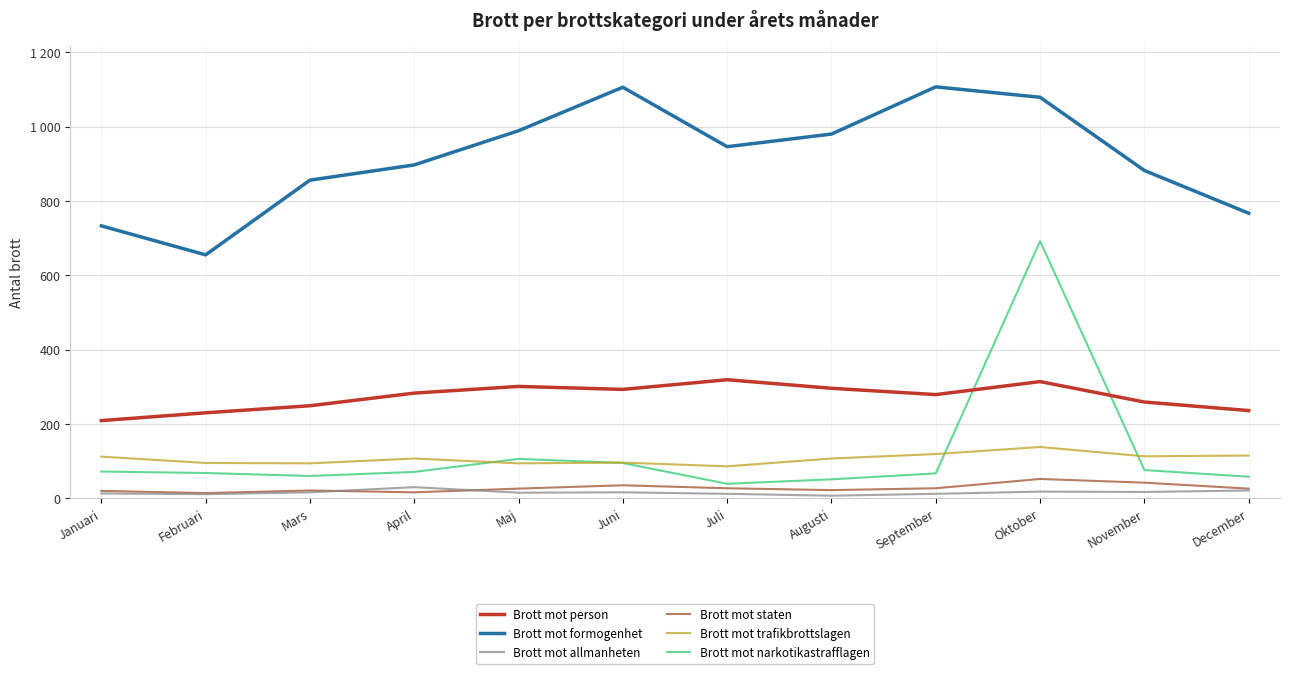

List the series in order of their peak value, highest first.

Brott mot formogenhet, Brott mot narkotikastrafflagen, Brott mot person, Brott mot trafikbrottslagen, Brott mot staten, Brott mot allmanheten